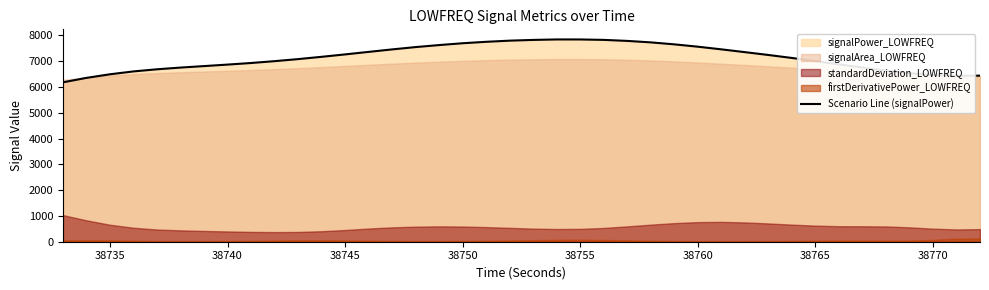

What is the lowest value of the Scenario Line (signalPower) series?

6180.3